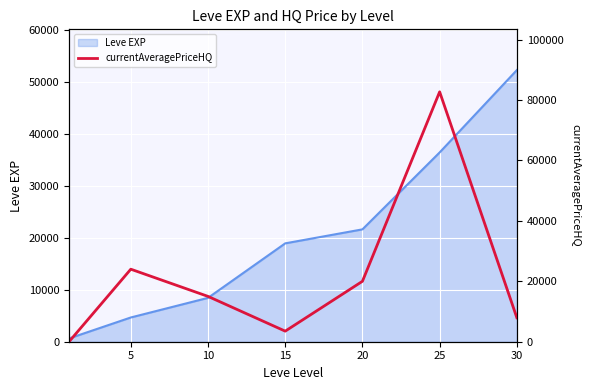

Count the number of categories in the chart.

7